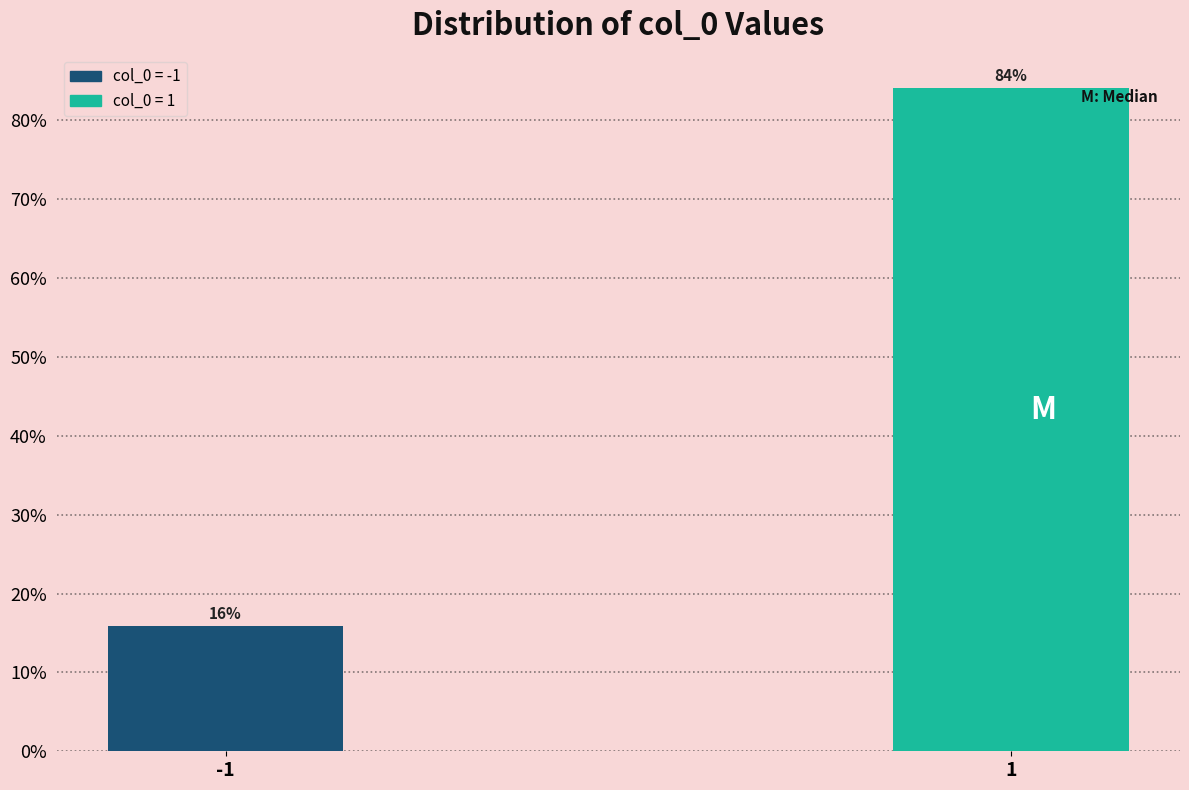

What is the approximate value at 1?

84.2